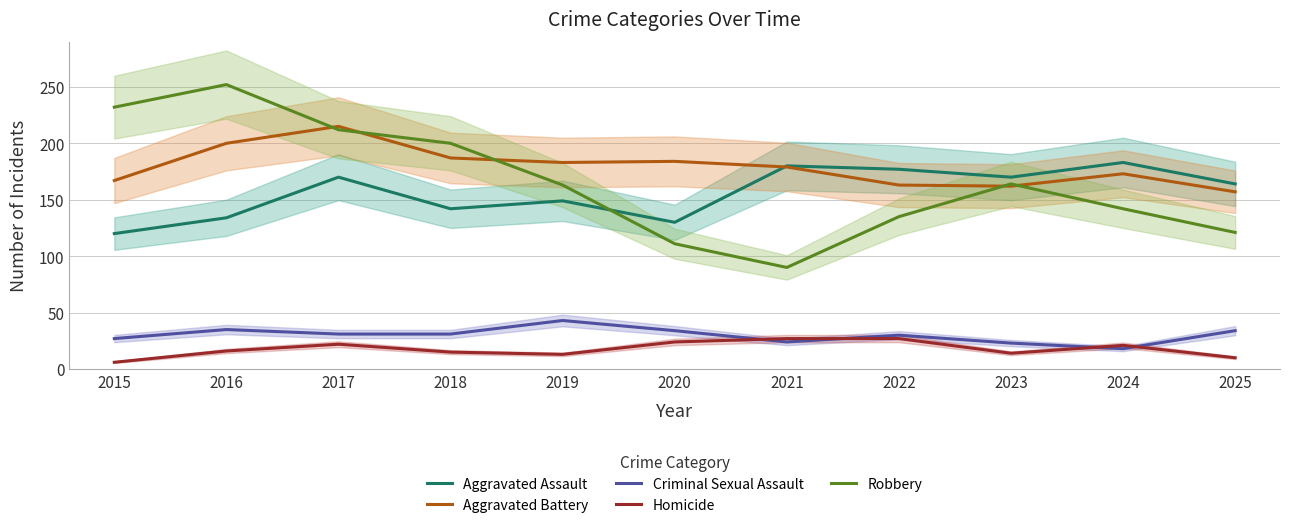

List the labels in order of Homicide value, smallest first.

2015, 2025, 2019, 2023, 2018, 2016, 2024, 2017, 2020, 2021, 2022